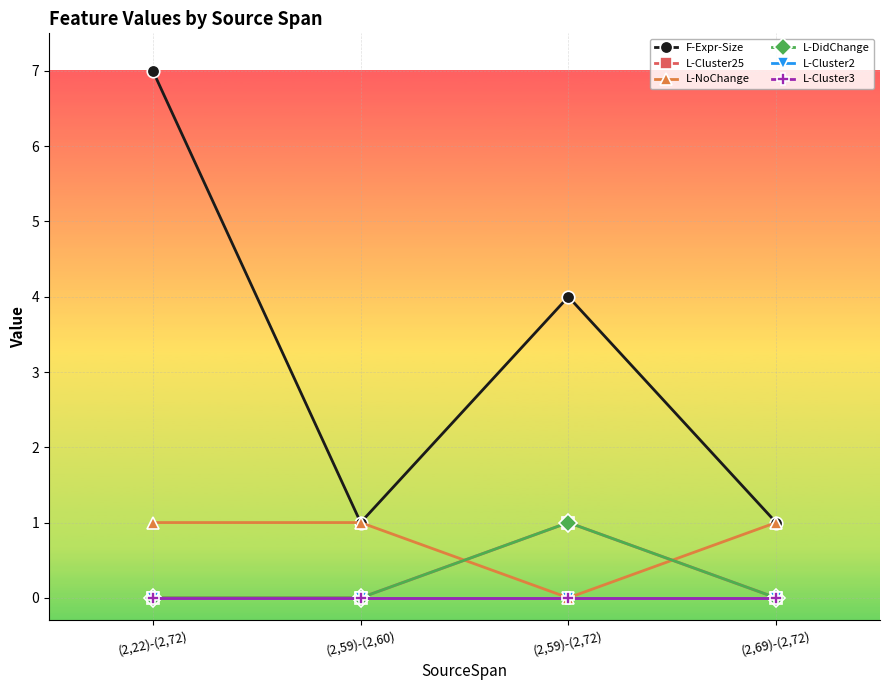

What is the label of the 2nd point from the left?

(2,59)-(2,60)